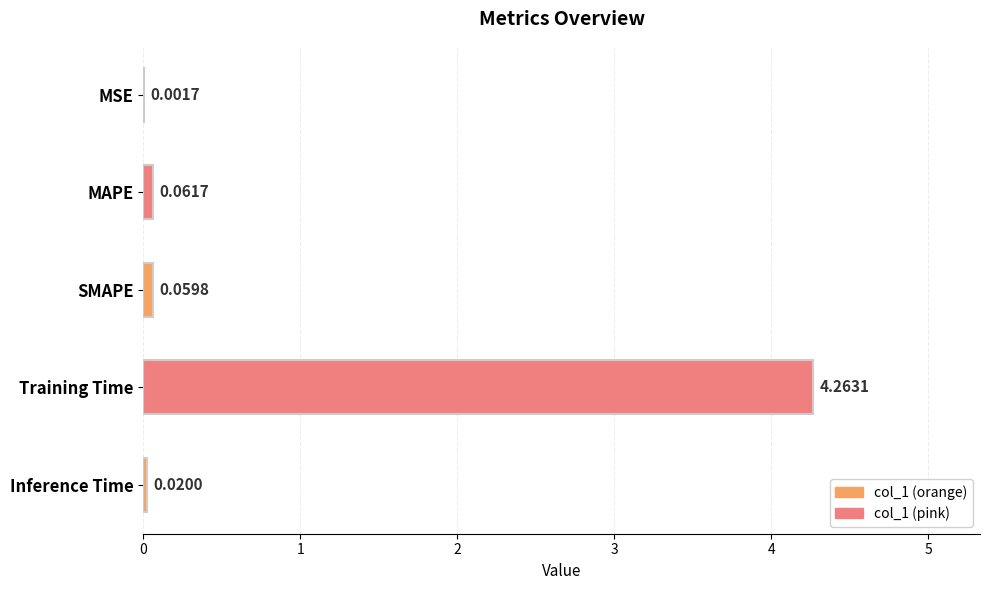

Which has a higher value, MSE or Inference Time?

Inference Time